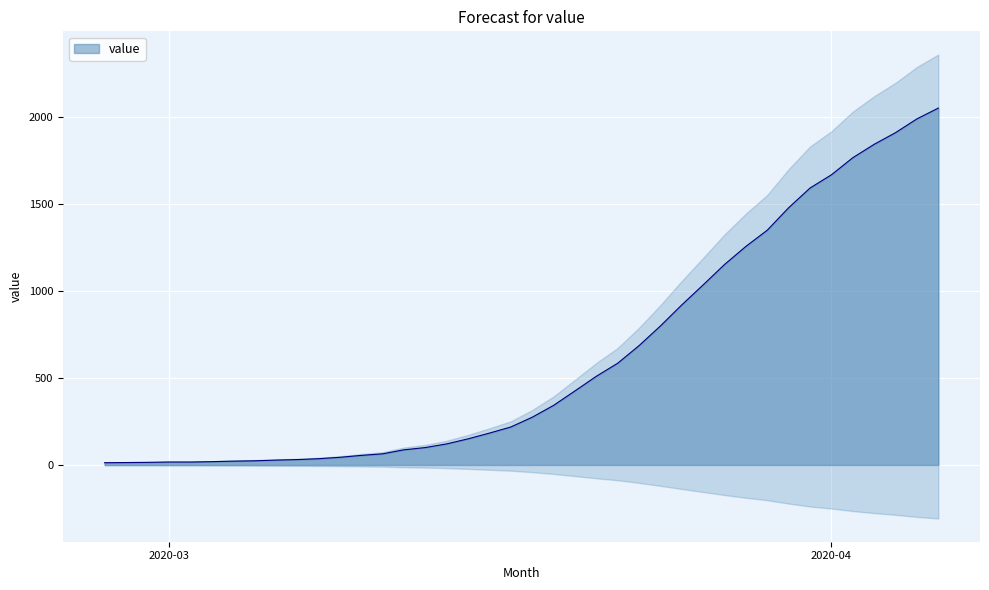

List the labels in order of value, smallest first.

2020-02-27, 2020-02-28, 2020-02-29, 2020-03-01, 2020-03-02, 2020-03-03, 2020-03-04, 2020-03-05, 2020-03-06, 2020-03-07, 2020-03-08, 2020-03-09, 2020-03-10, 2020-03-11, 2020-03-12, 2020-03-13, 2020-03-14, 2020-03-15, 2020-03-16, 2020-03-17, 2020-03-18, 2020-03-19, 2020-03-20, 2020-03-21, 2020-03-22, 2020-03-23, 2020-03-24, 2020-03-25, 2020-03-26, 2020-03-27, 2020-03-28, 2020-03-29, 2020-03-30, 2020-03-31, 2020-04-01, 2020-04-02, 2020-04-03, 2020-04-04, 2020-04-05, 2020-04-06